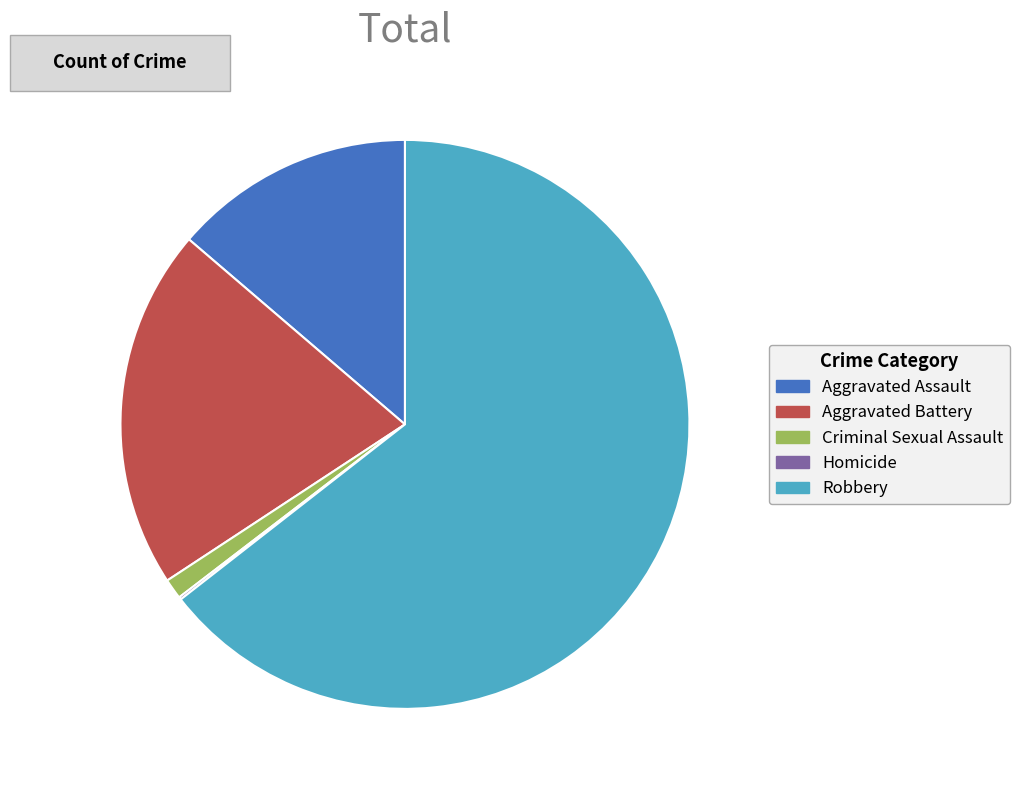

Which category has the biggest portion of the pie?

Robbery